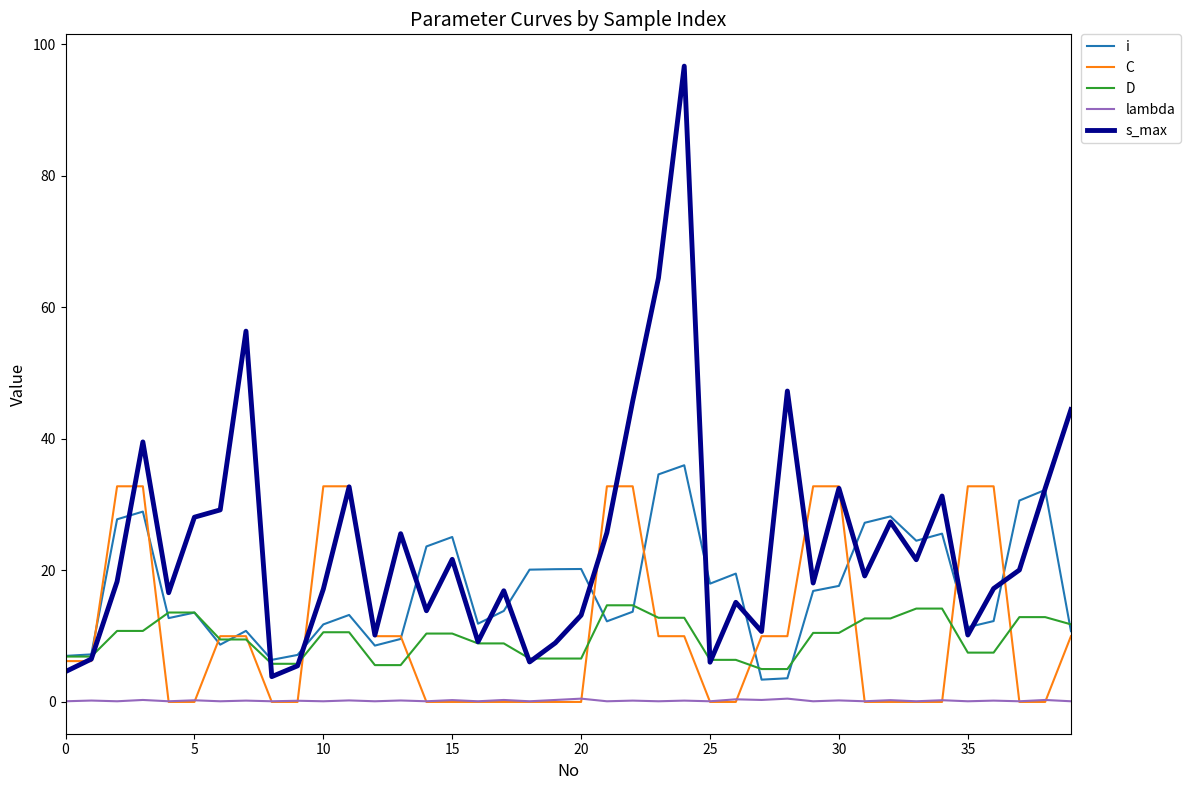

List the series in order of their peak value, highest first.

s_max, i, C, D, lambda